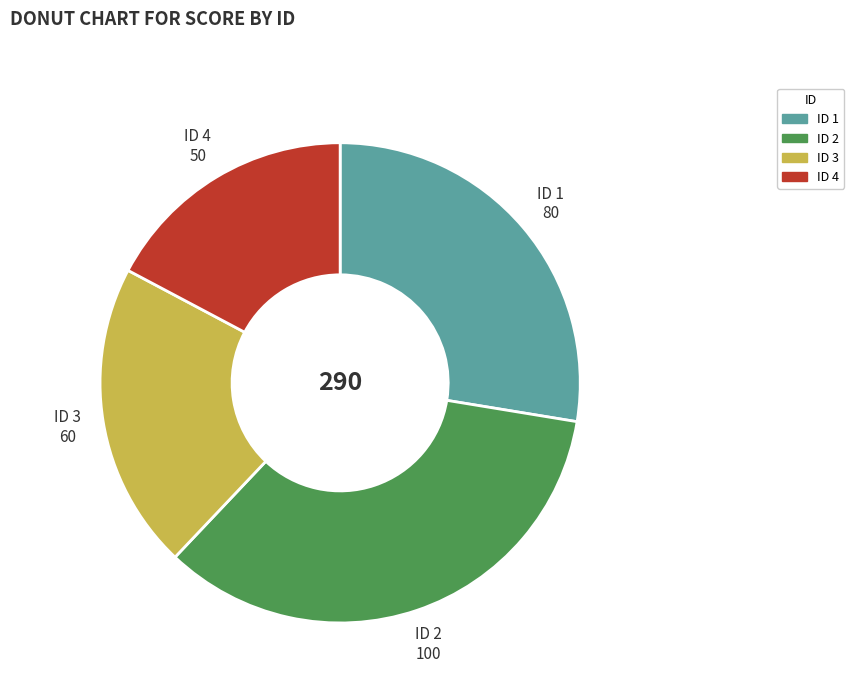

Count the number of slices in the pie.

4